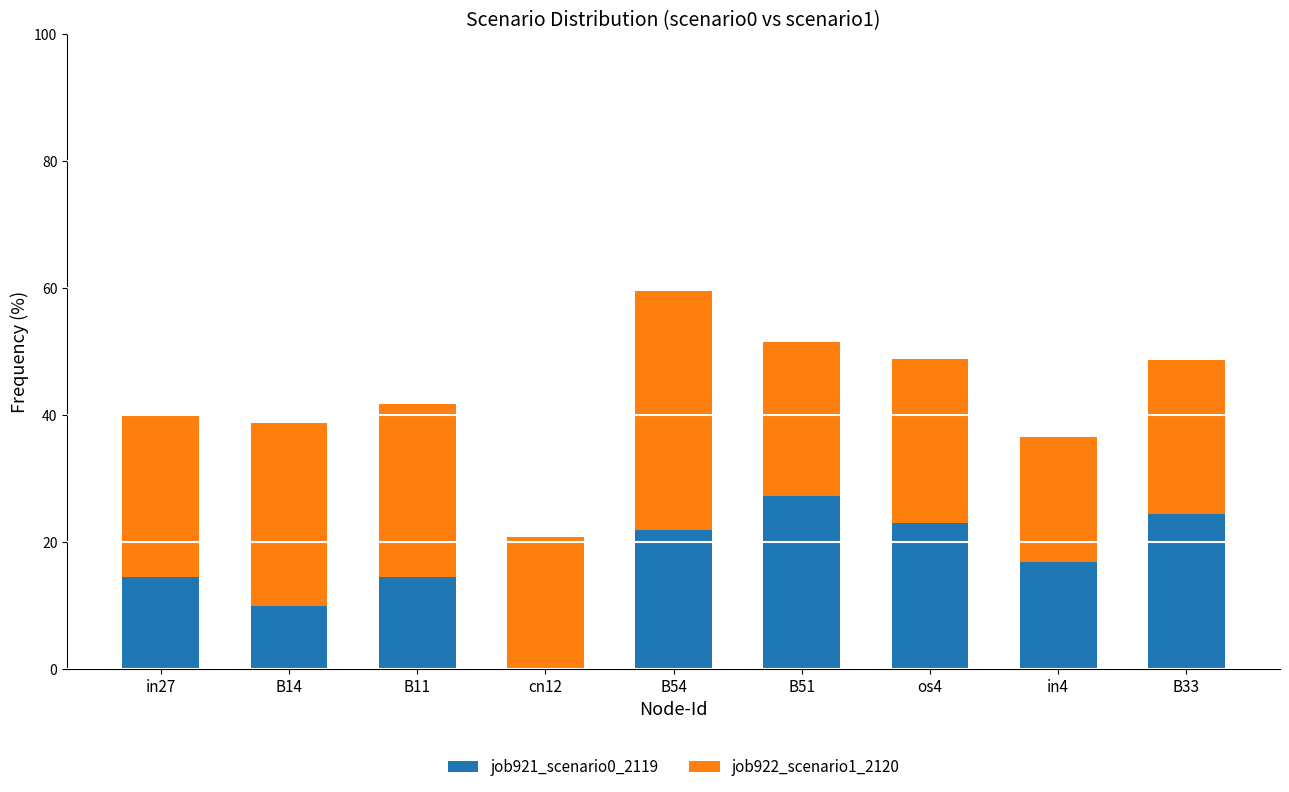

What is the maximum value for job921_scenario0_2119?

27.2